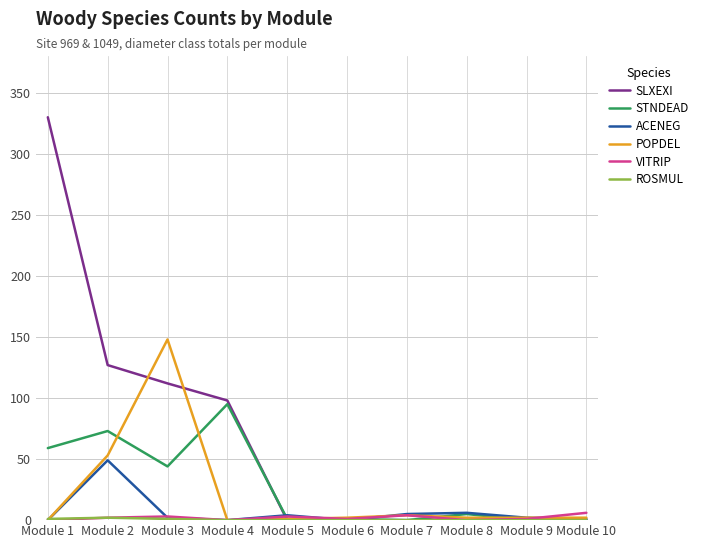

Between Module 2 and Module 3, which series saw the biggest shift?

POPDEL